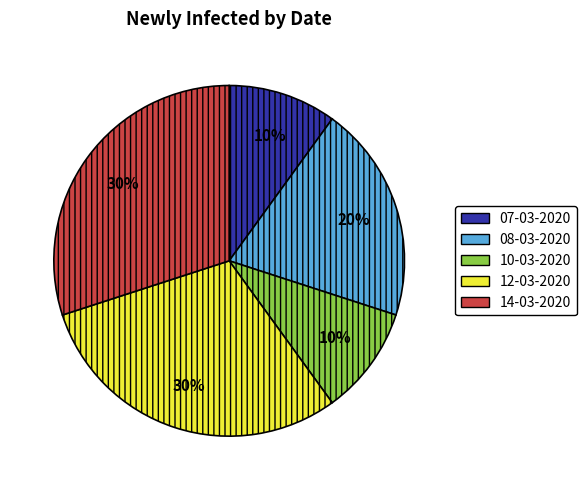

Is there any slice that represents more than half of the pie?

No